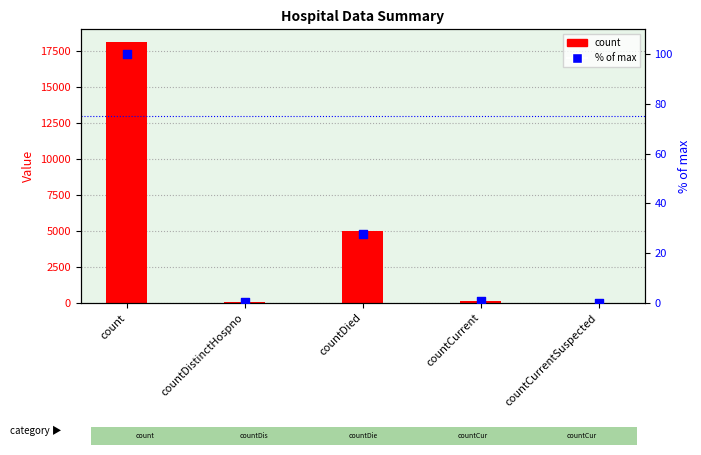

Is the value of count at count greater than the value of % of max at count?

Yes